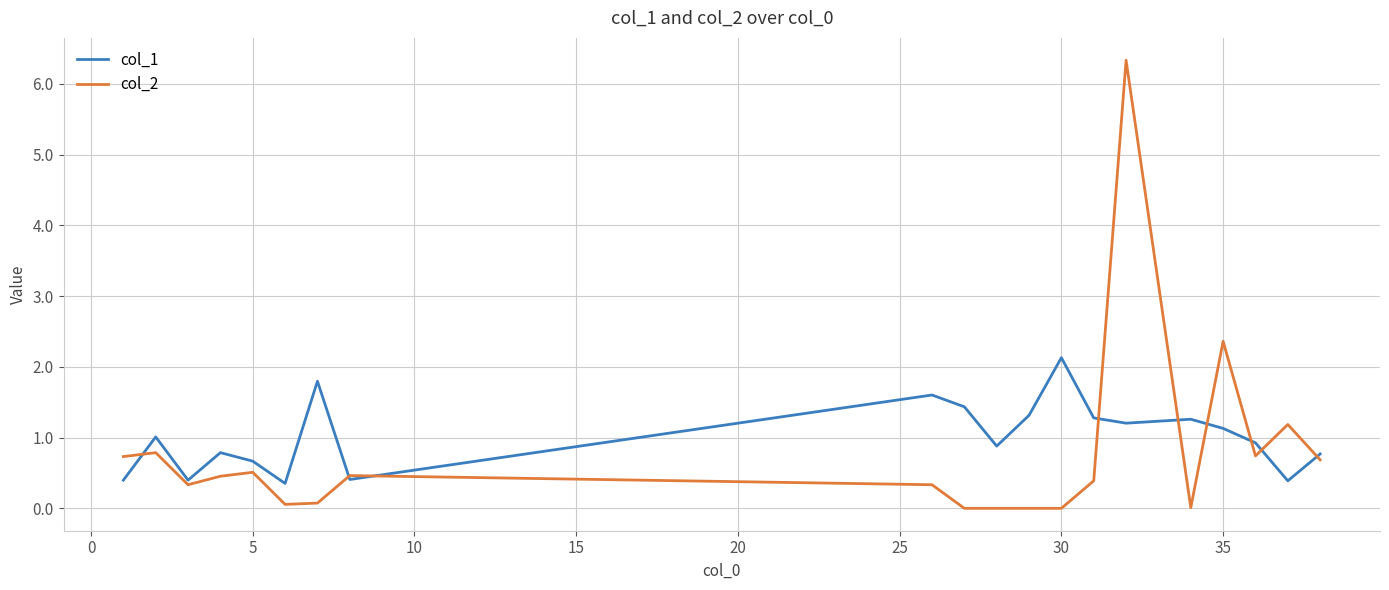

What is the difference between the second highest and second lowest values in the col_2 series?

2.4